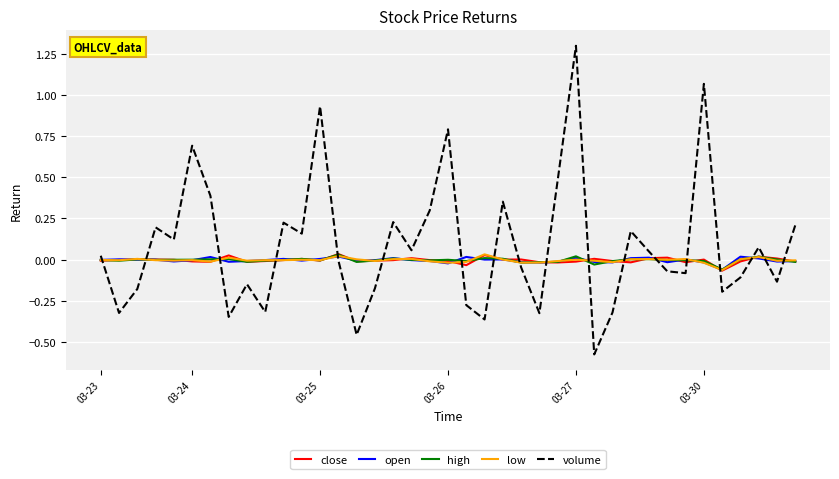

What is the greatest value displayed?

1.3